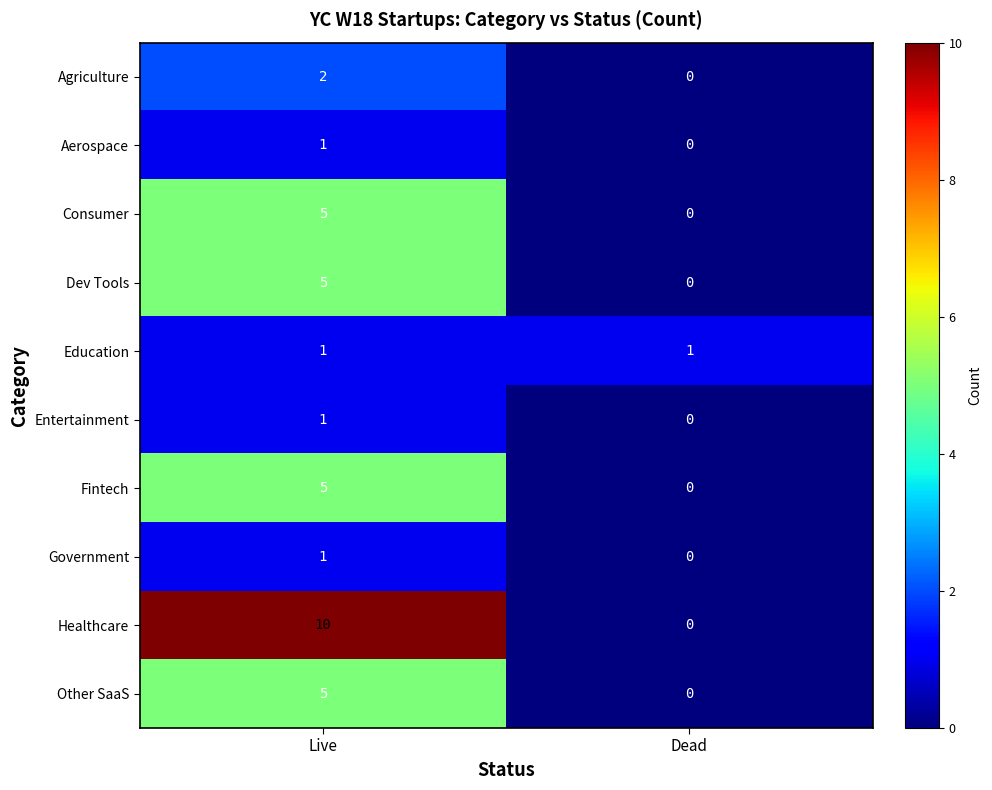

What is the total value across all series at Dead?

1